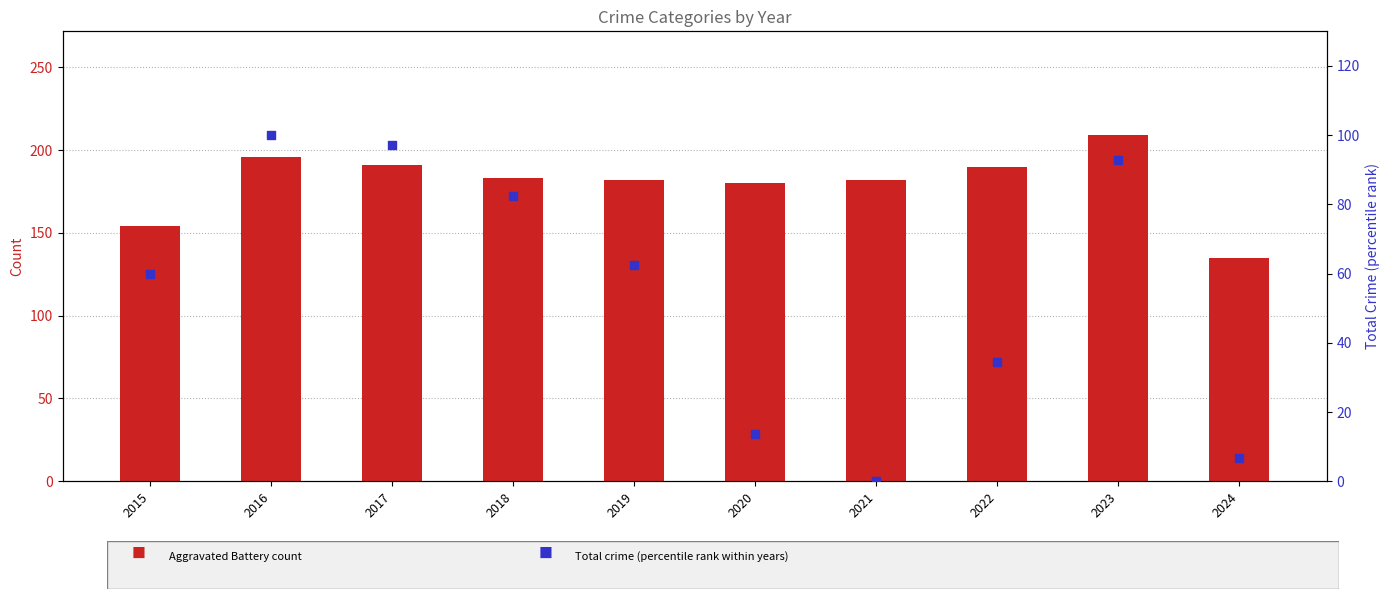

At how many categories does at least one series exceed 185?

4